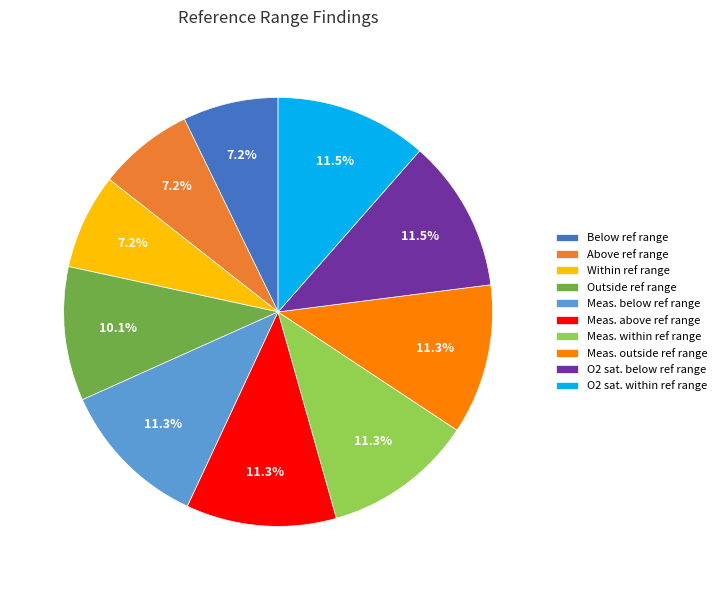

What portion of the pie excludes Outside ref range?

89.9%